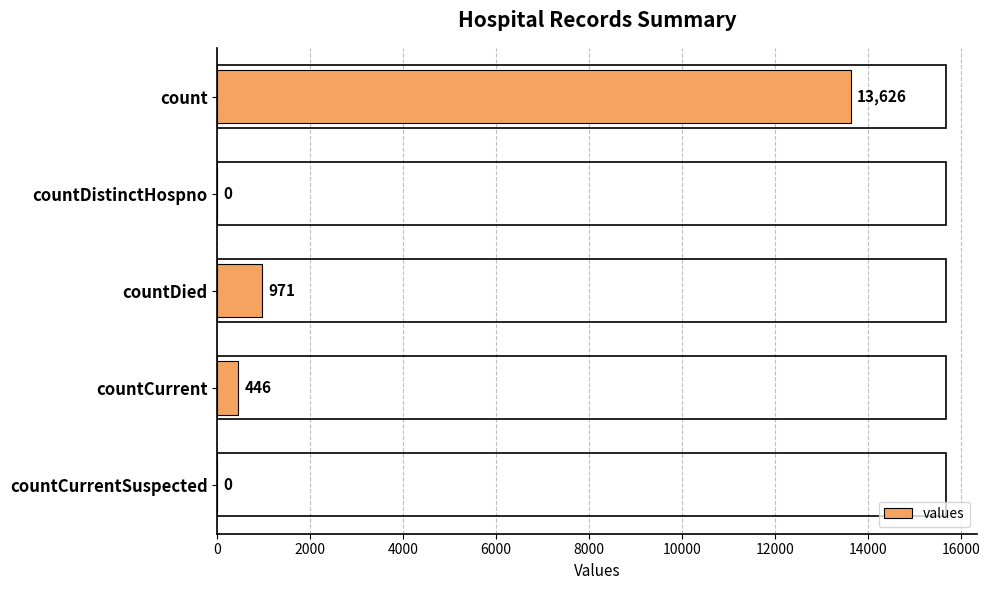

Reading top to bottom, extract all data points from this chart.

count=13626	countDistinctHospno=0	countDied=971	countCurrent=446	countCurrentSuspected=0